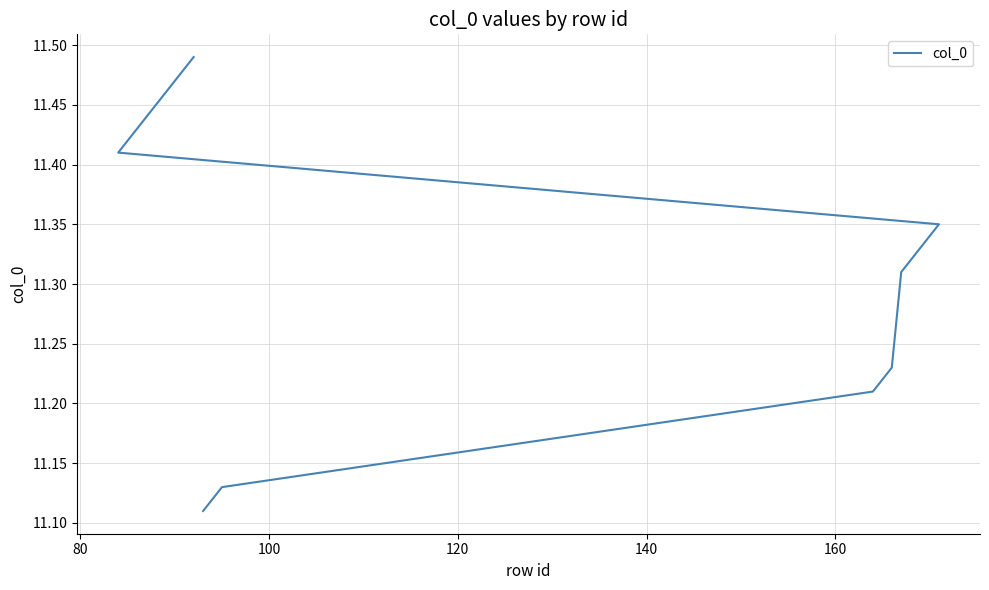

Is it true that the value at 140 is 11.2?

True